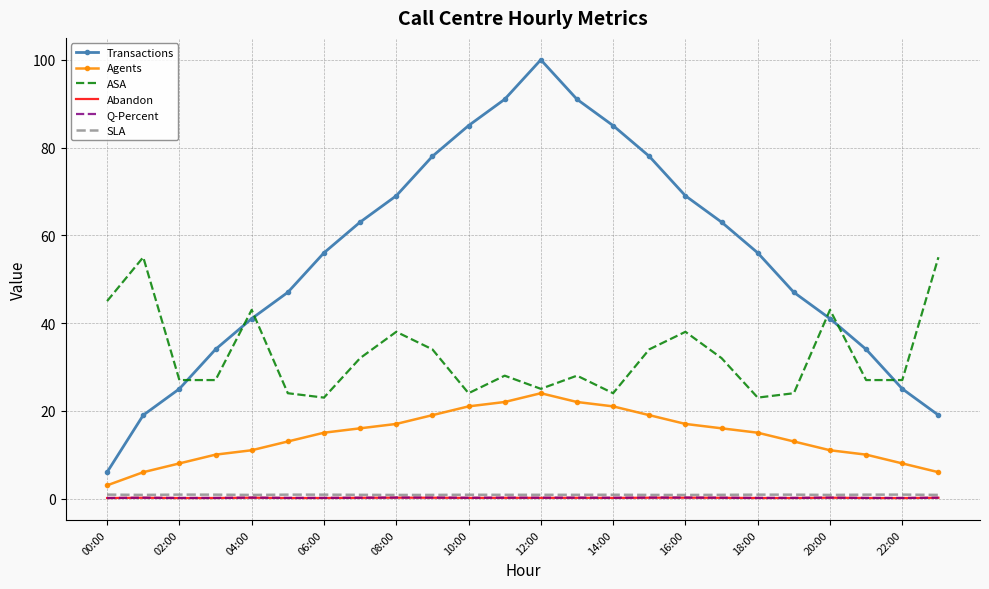

Which series has the largest total across all categories?

Transactions